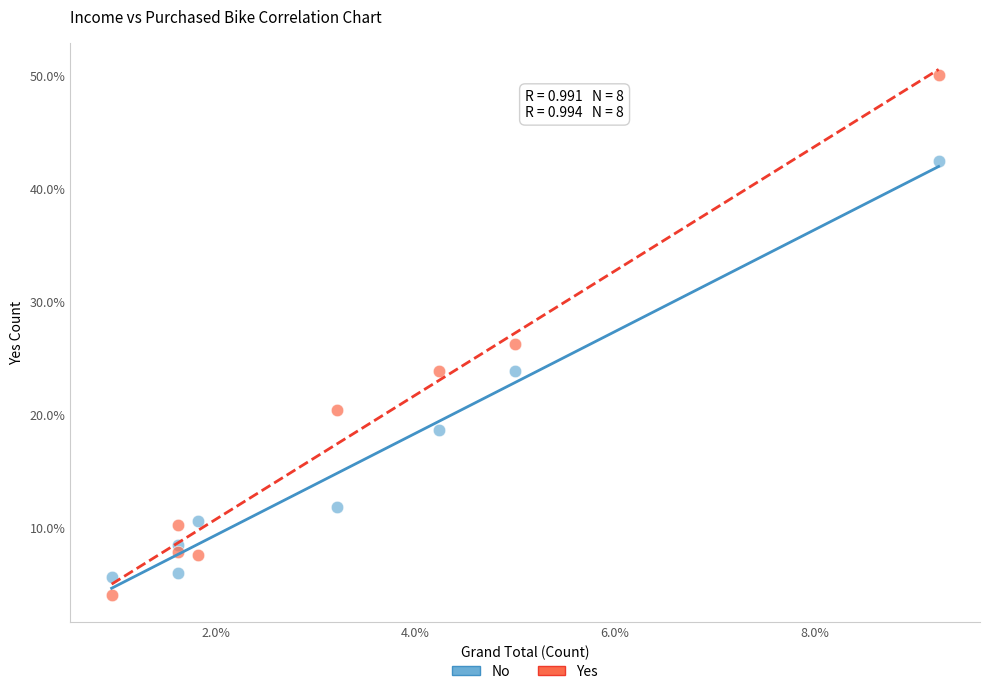

Which series contains the lowest Y value?

Yes